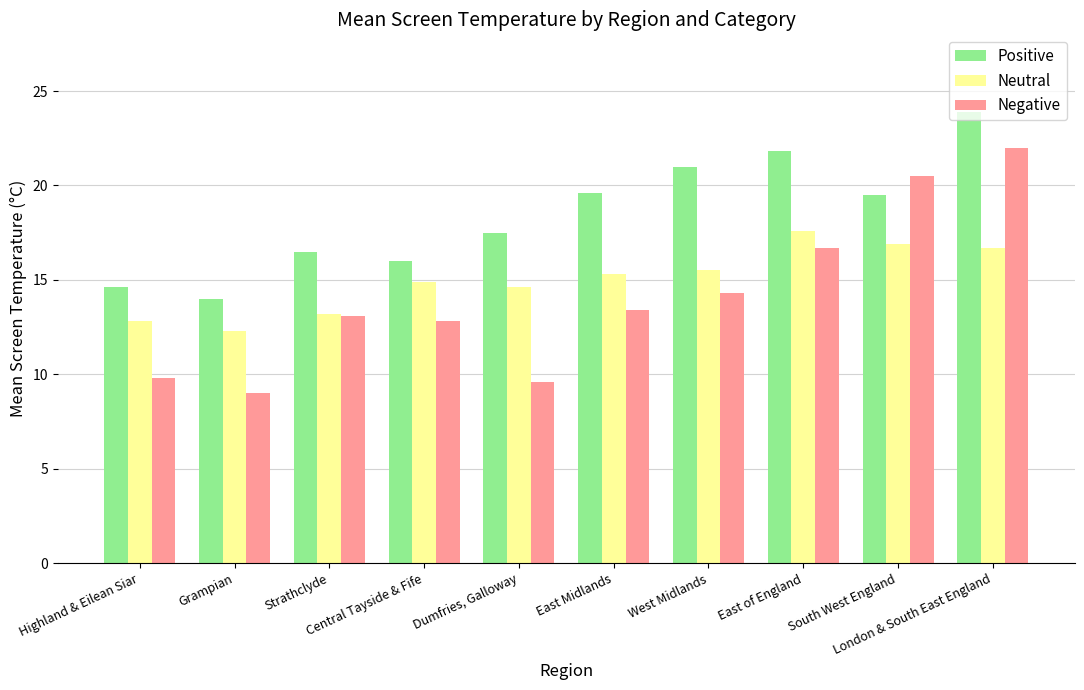

What are all the series names shown in the legend?

Positive, Neutral, Negative